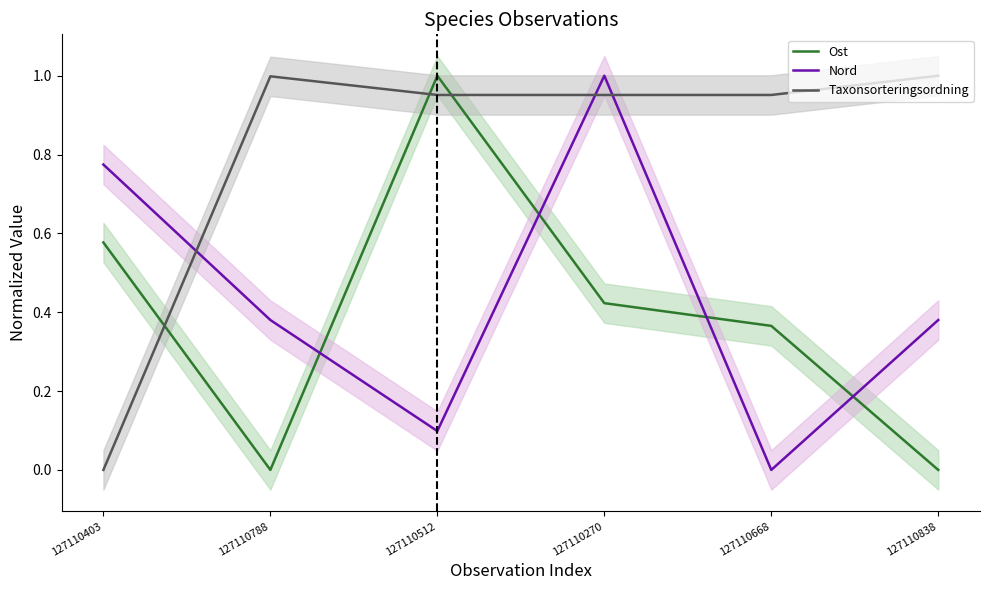

What are all the series names shown in the legend?

Ost, Nord, Taxonsorteringsordning